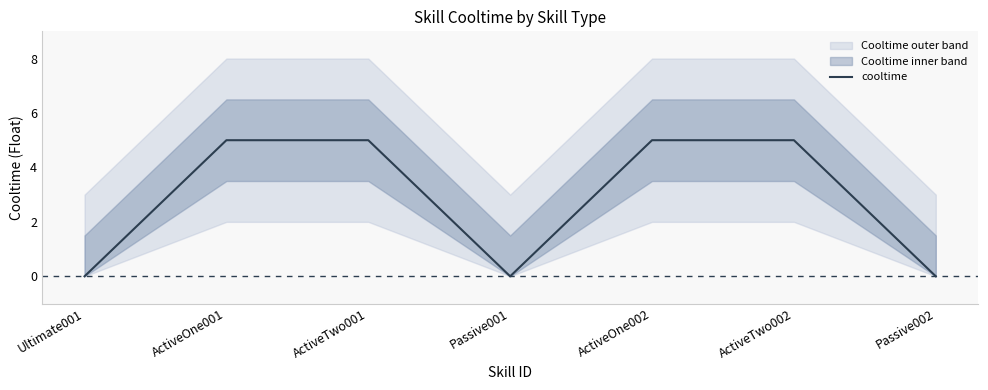

At which category does the data reach its first local valley?

Passive001